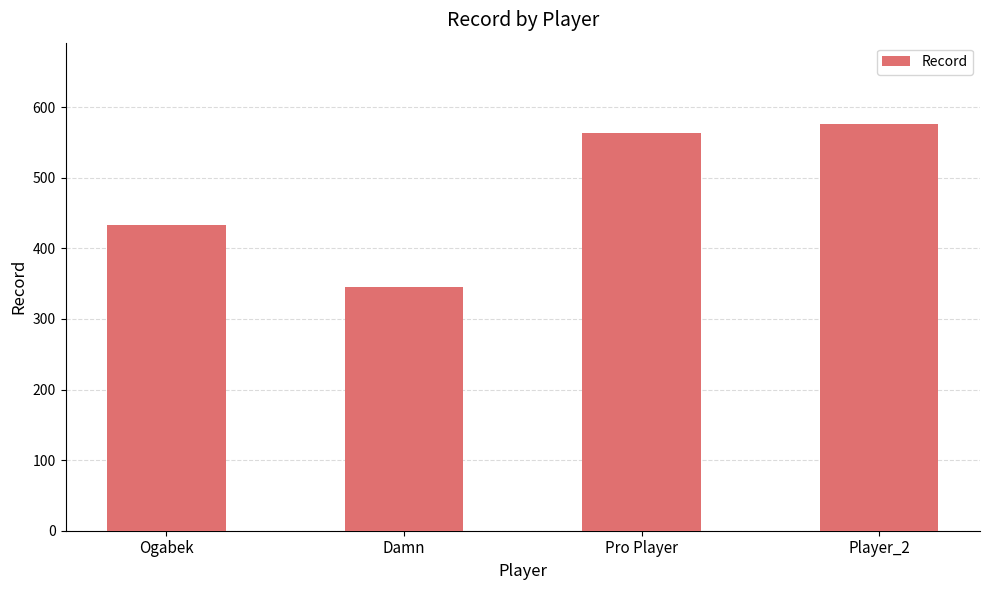

Reading right to left, transcribe all the data shown in this chart.

576	563	345	433